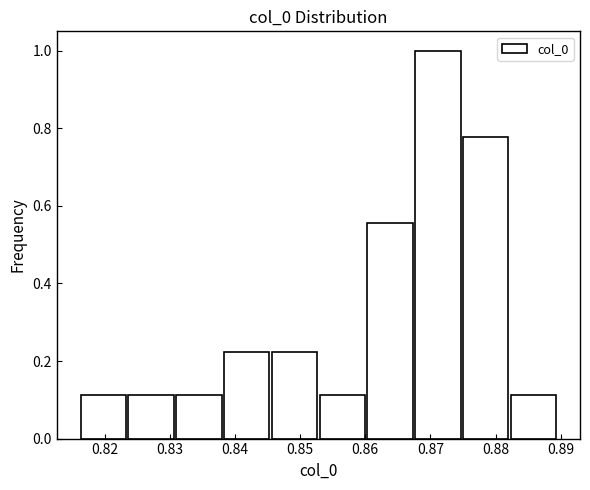

Reading left to right, transcribe this chart: for each bar, give the range it covers on the x-axis and its height. Neither the bar edges nor the heights are printed on the chart, so give them approximately, as read against the axes.

0.816 to 0.823: 0.12
0.823 to 0.831: 0.12
0.831 to 0.838: 0.12
0.838 to 0.845: 0.22
0.845 to 0.853: 0.22
0.853 to 0.860: 0.12
0.860 to 0.867: 0.56
0.867 to 0.875: 1.00
0.875 to 0.882: 0.78
0.882 to 0.889: 0.12